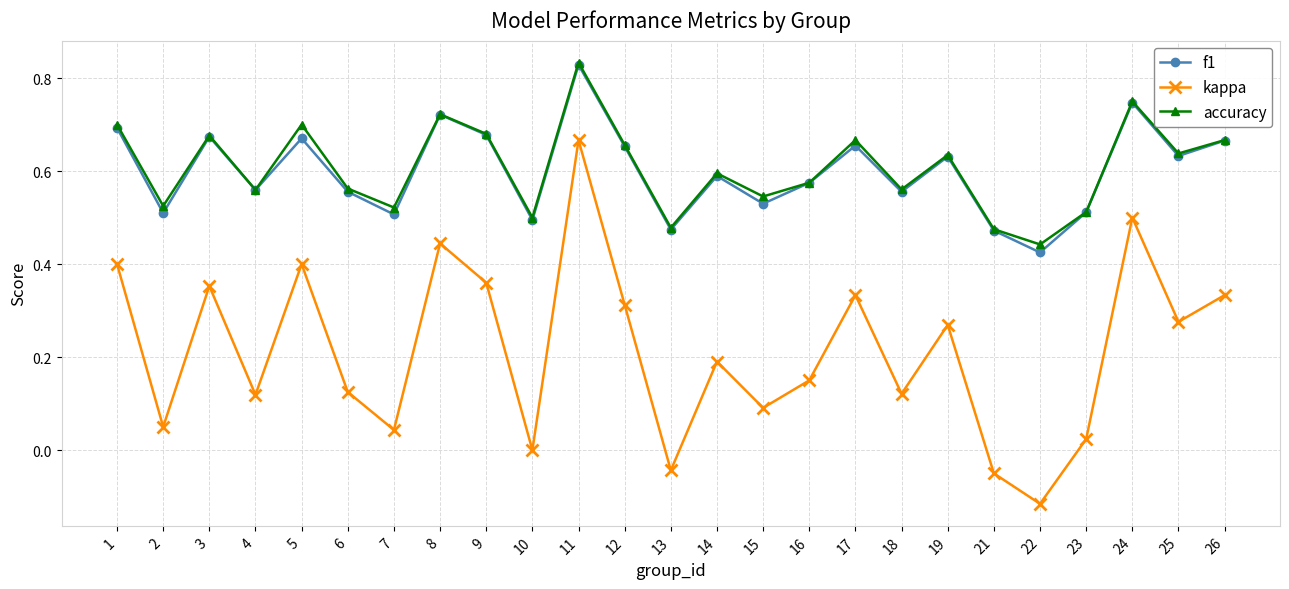

Which series has the largest range (max minus min)?

kappa